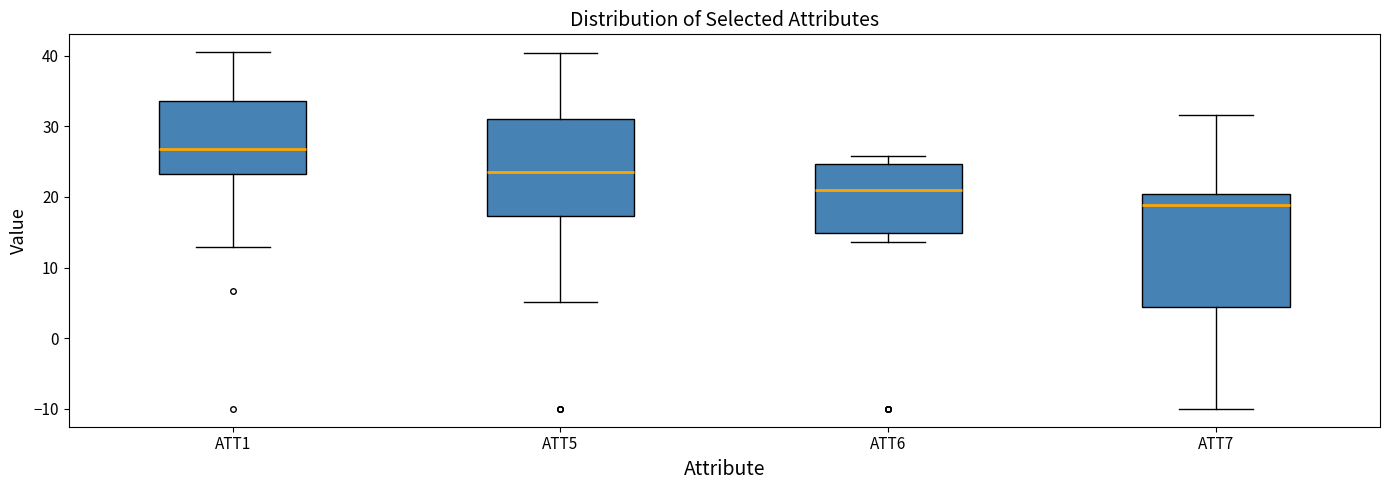

Which box is the tallest, from its lower edge to its upper edge?

ATT7